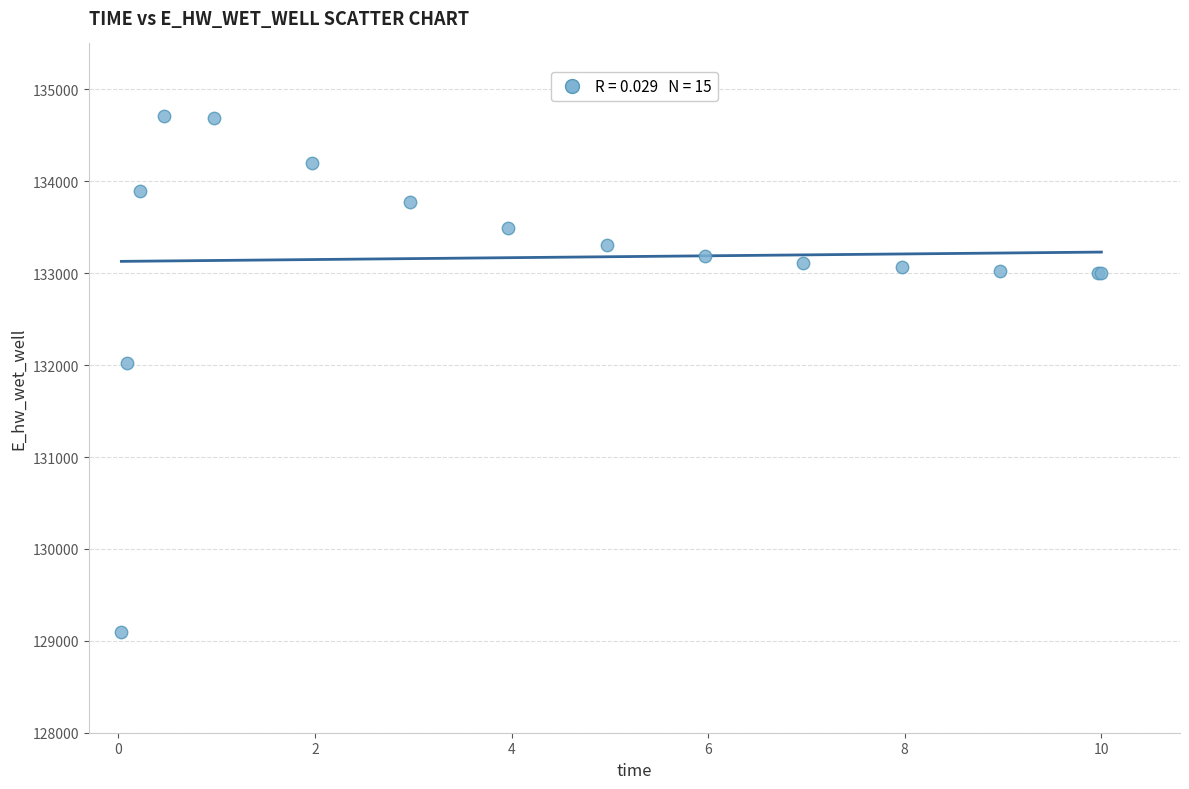

What Y value in the scatter plot is closest to 131903?

132025.4